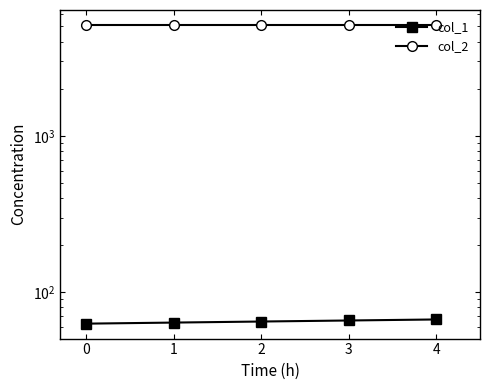

Is the value of col_1 at 0 greater than the value of col_2 at 3?

No